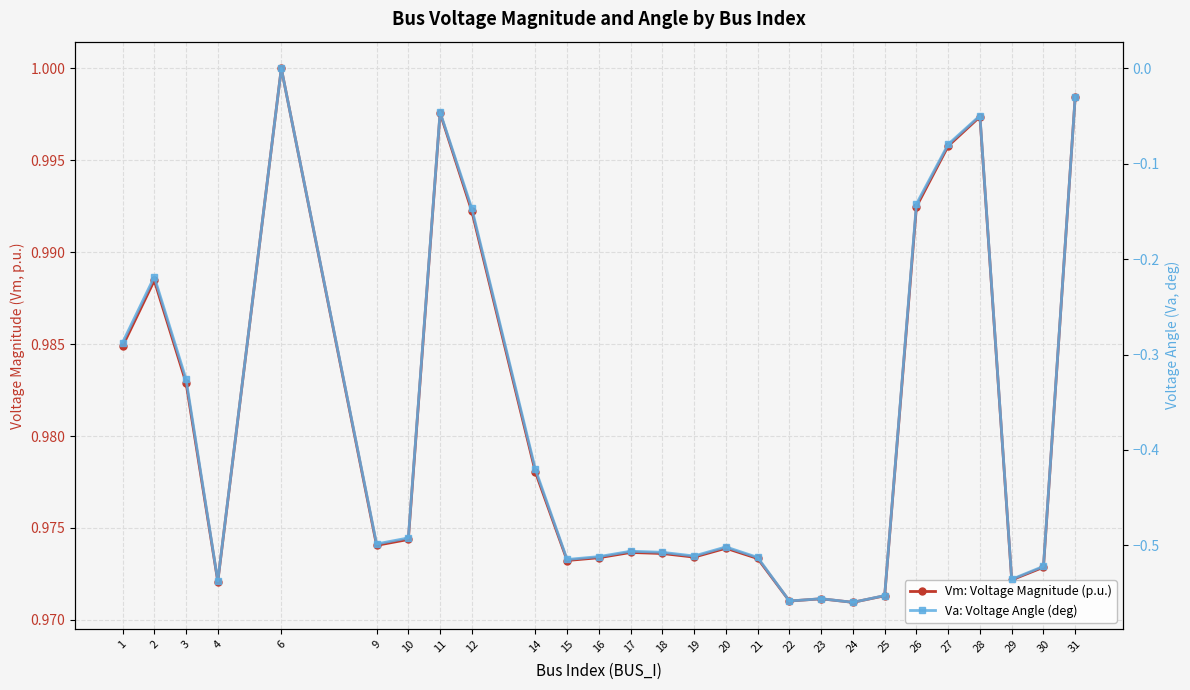

Which series has the largest range (max minus min)?

Va: Voltage Angle (deg)